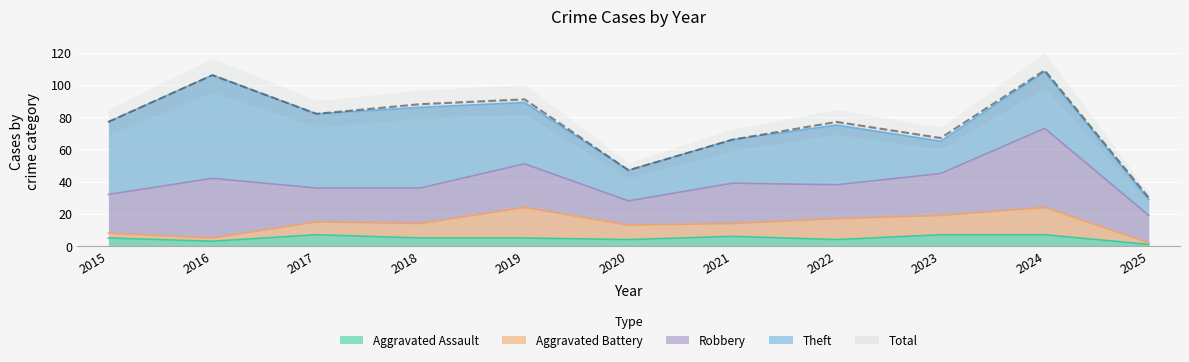

Which series has the largest total across all categories?

Total